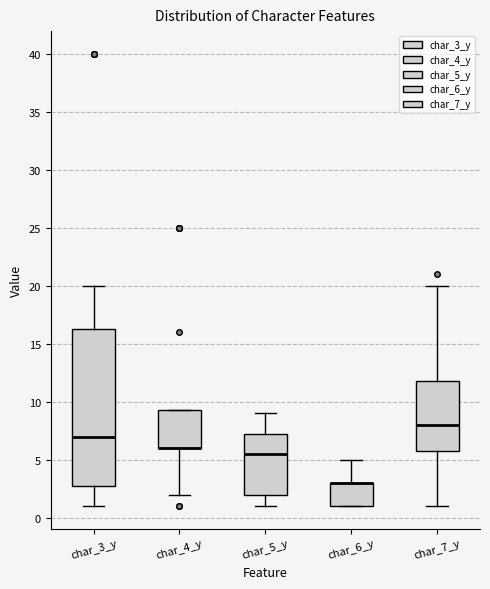

Reading left to right, read every box against the y-axis: the position of its median line, the range the box covers, and the ends of its whiskers. The values are not printed on the chart, so give them approximately, as read against the axis.

char_3_y: median 7.0, box 3.0 to 16.5, whiskers 1.0 to 20.0
char_4_y: median 6.0 (drawn on the box's lower edge), box 6.0 to 9.5, whiskers 2.0 to 9.5
char_5_y: median 5.5, box 2.0 to 7.5, whiskers 1.0 to 9.0
char_6_y: median 3.0 (drawn on the box's upper edge), box 1.0 to 3.0, whiskers 1.0 to 5.0
char_7_y: median 8.0, box 6.0 to 12.0, whiskers 1.0 to 20.0